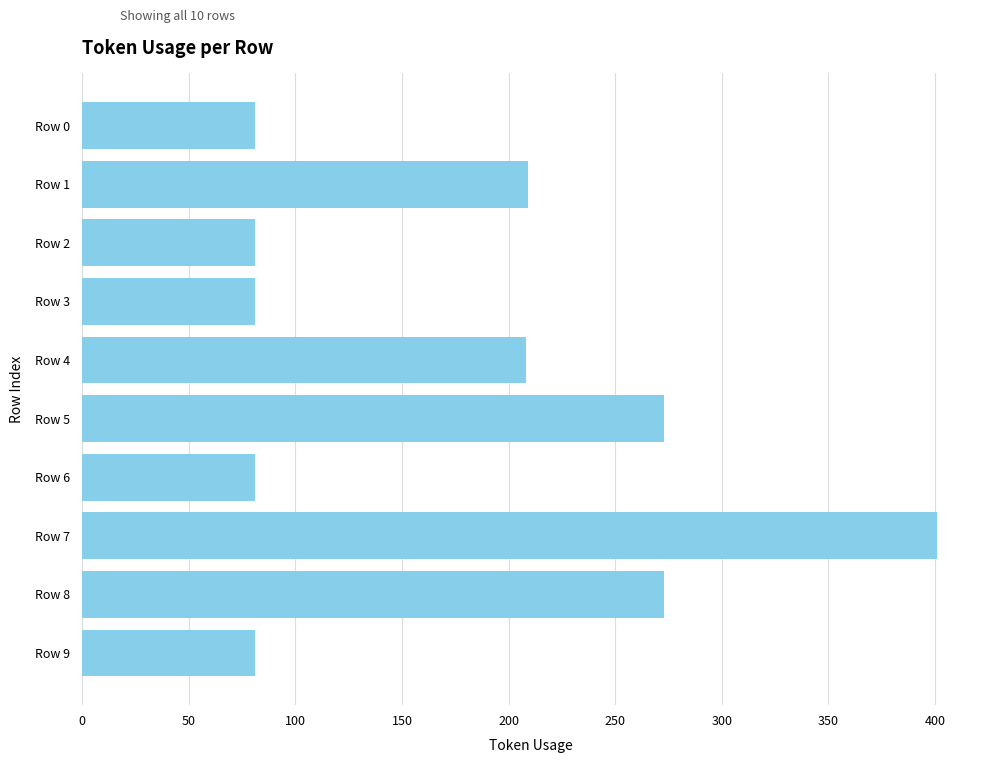

What is the value of the 8th bar from the top?

401